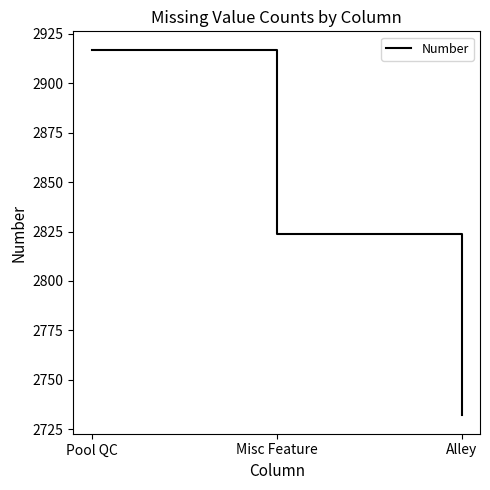

Where is the data nearest to the value 2824?

Misc Feature